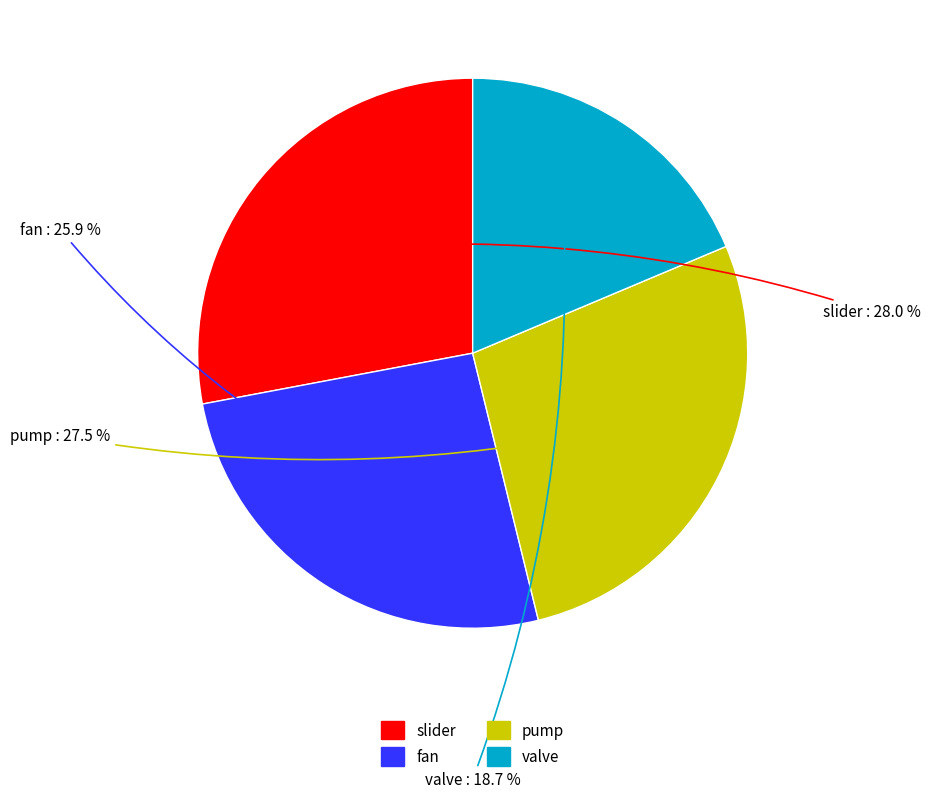

Is valve the majority of the pie?

No